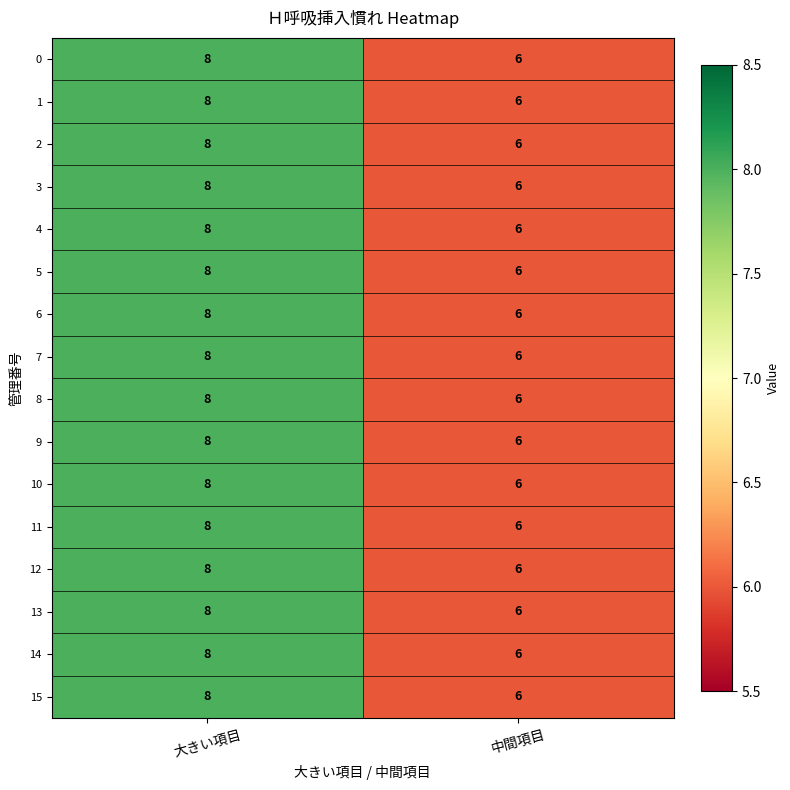

Which category has the highest value in the 1 series?

大きい項目